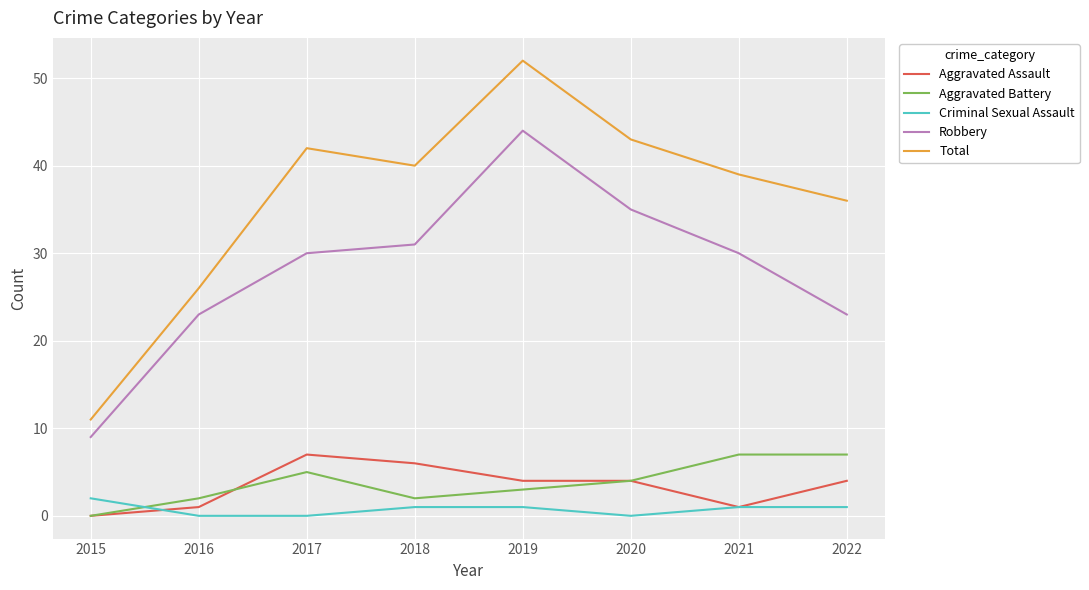

Is it true that Criminal Sexual Assault equals 0 at 2016?

True